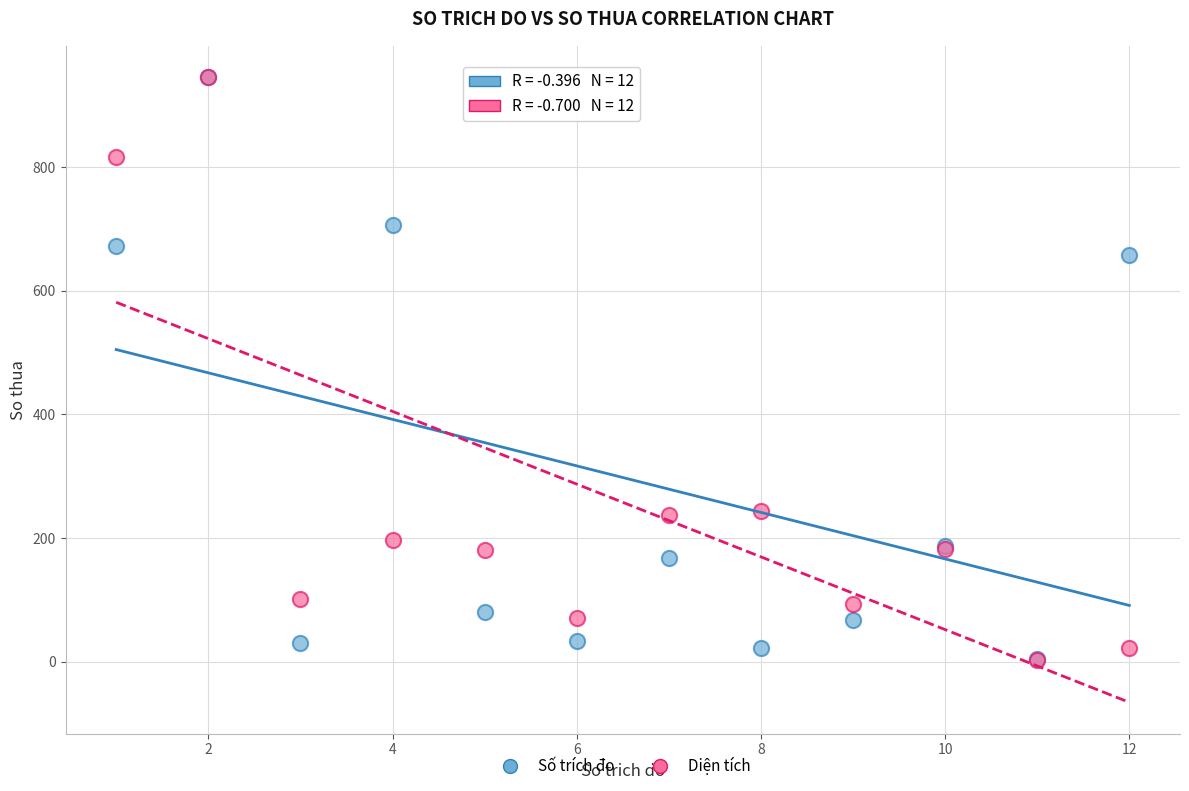

In the Diện tích series, what Y value is closest to 474?

244.2